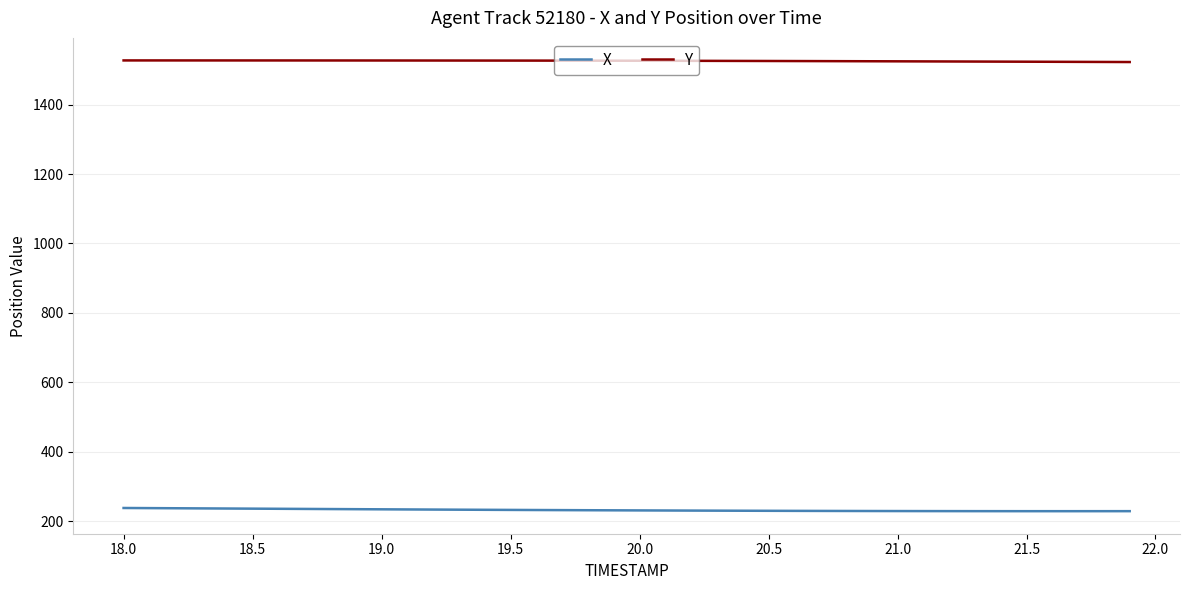

List the series in order of their peak value, lowest first.

X, Y